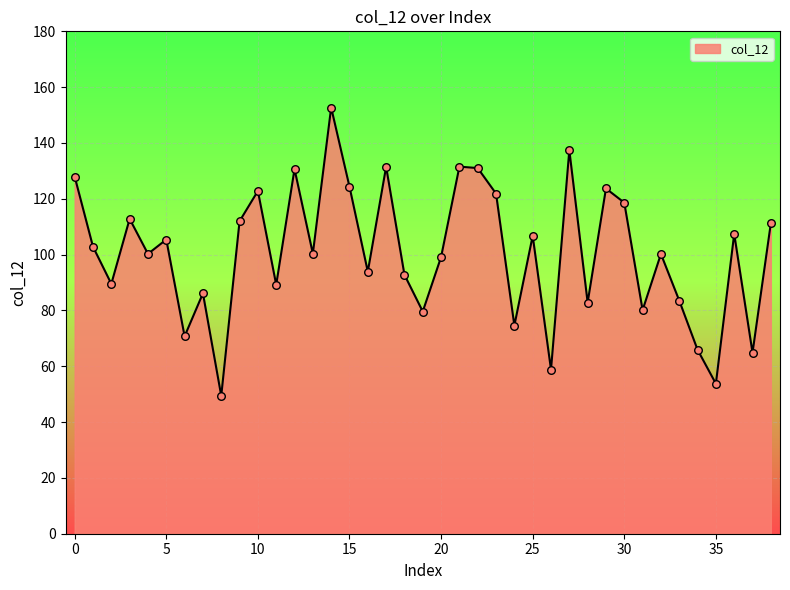

What is the greatest value displayed?

152.7